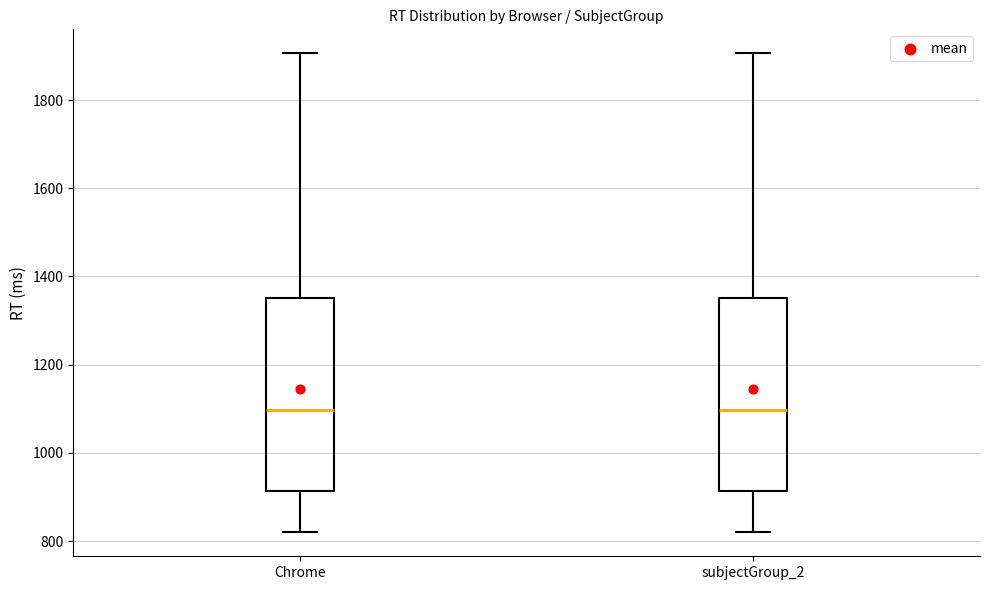

Where does the median line of the box for subjectGroup_2 sit on the y-axis? The values are not printed on the chart, so give them approximately, as read against the axis.

1100